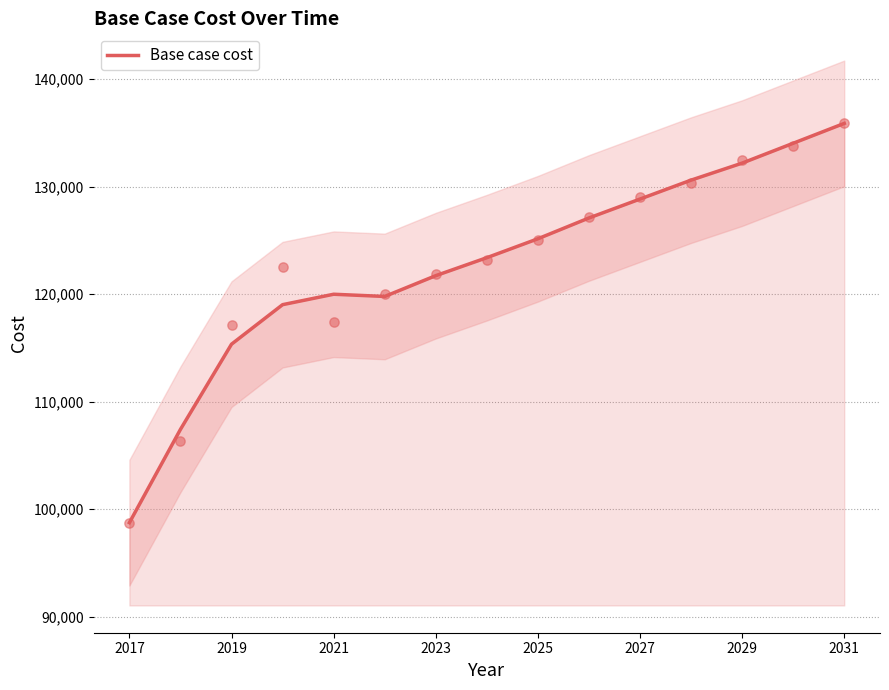

At which label does Base case cost reach its minimum?

2017